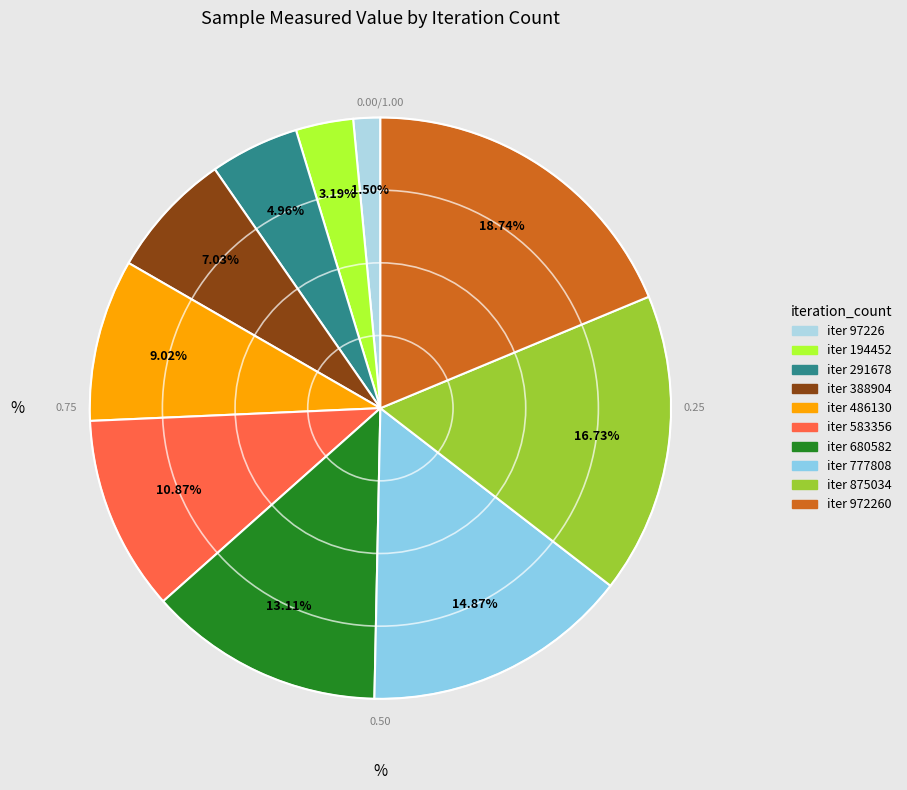

How many segments does this pie chart have?

10